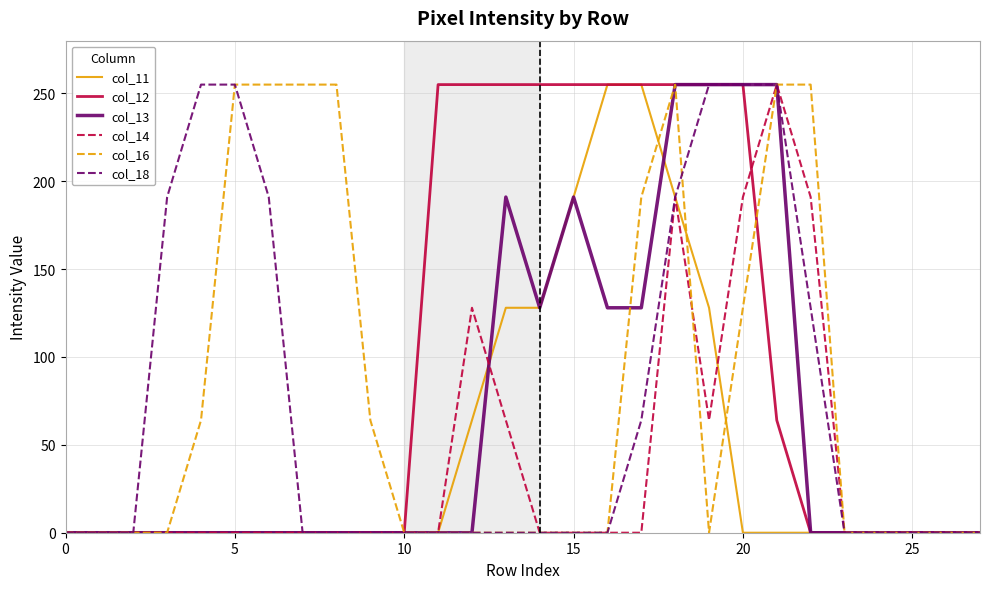

What is the difference between the maximum and minimum values in the col_18 series?

255